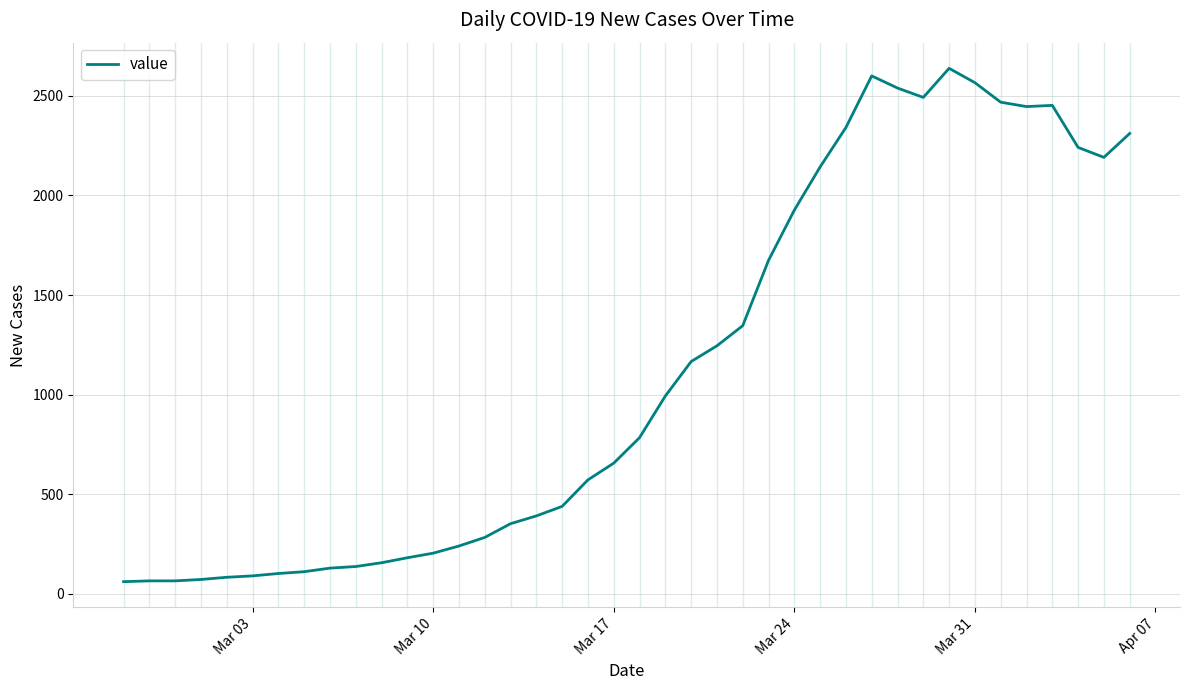

What is the smallest value displayed?

61